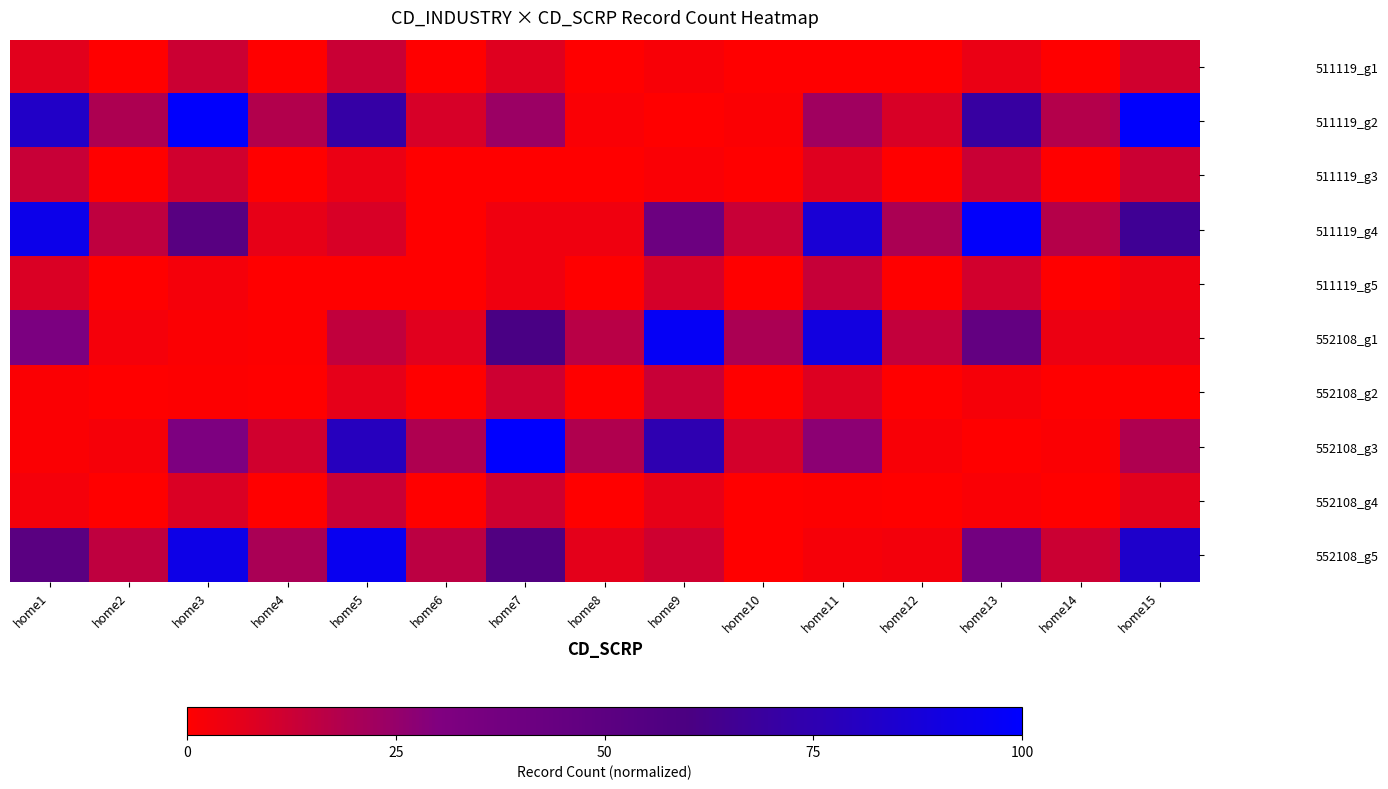

At which category is the sum across all series the highest?

home3